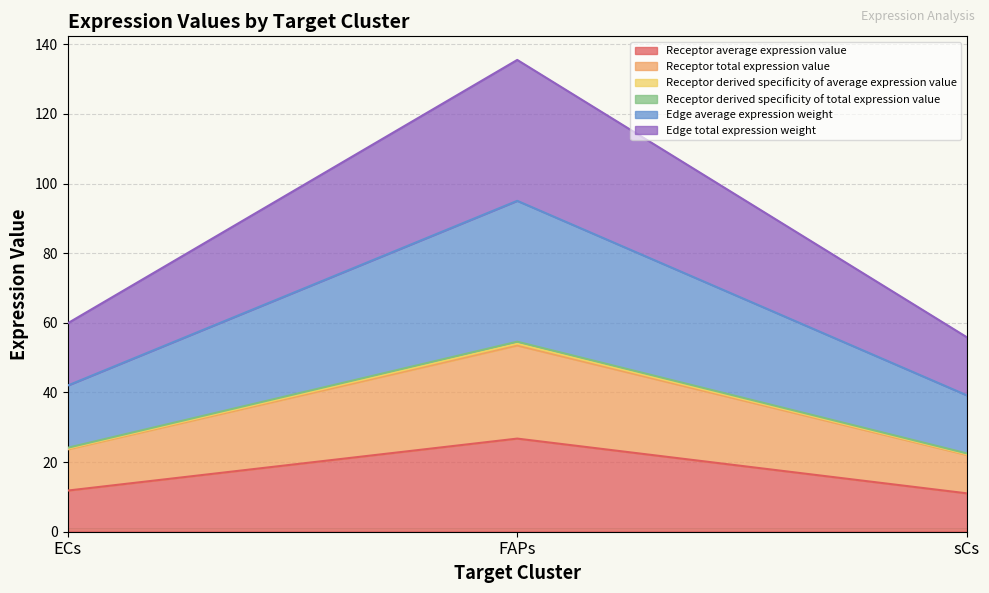

What position from the right is FAPs?

2